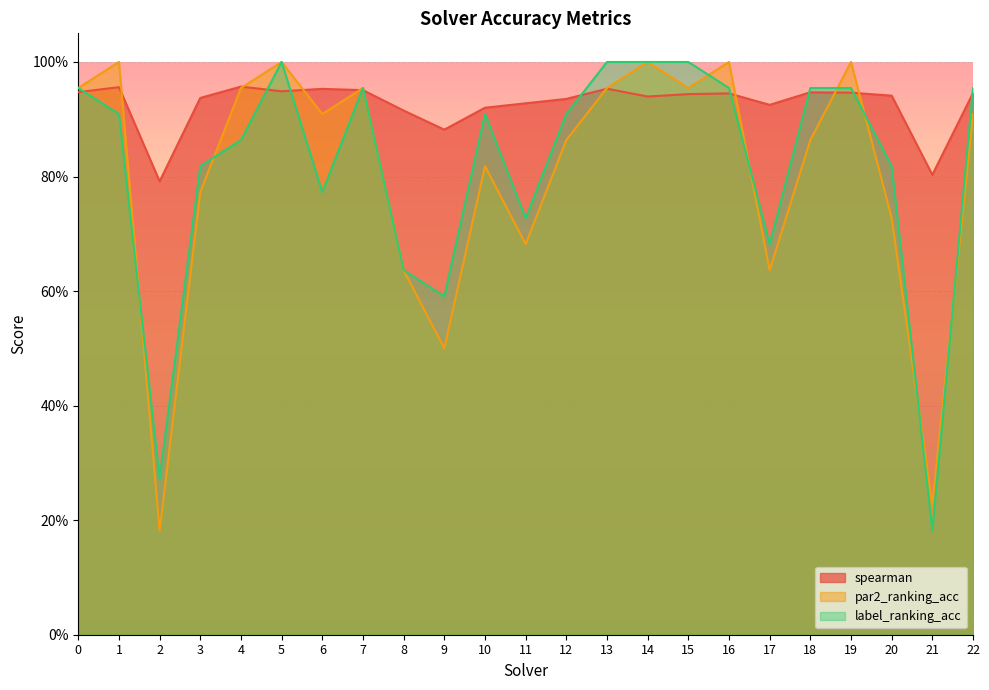

Reading left to right, what are all the values shown in this chart?

spearman: 0.9	1.0	0.8	0.9	1.0	0.9	1.0	1.0	0.9	0.9	0.9	0.9	0.9	1.0	0.9	0.9	0.9	0.9	0.9	0.9	0.9	0.8	0.9
par2_ranking_acc: 1.0	1.0	0.2	0.8	1.0	1.0	0.9	1.0	0.6	0.5	0.8	0.7	0.9	1.0	1.0	1.0	1.0	0.6	0.9	1.0	0.7	0.2	0.9
label_ranking_acc: 1.0	0.9	0.3	0.8	0.9	1.0	0.8	1.0	0.6	0.6	0.9	0.7	0.9	1.0	1.0	1.0	1.0	0.7	1.0	1.0	0.8	0.2	1.0